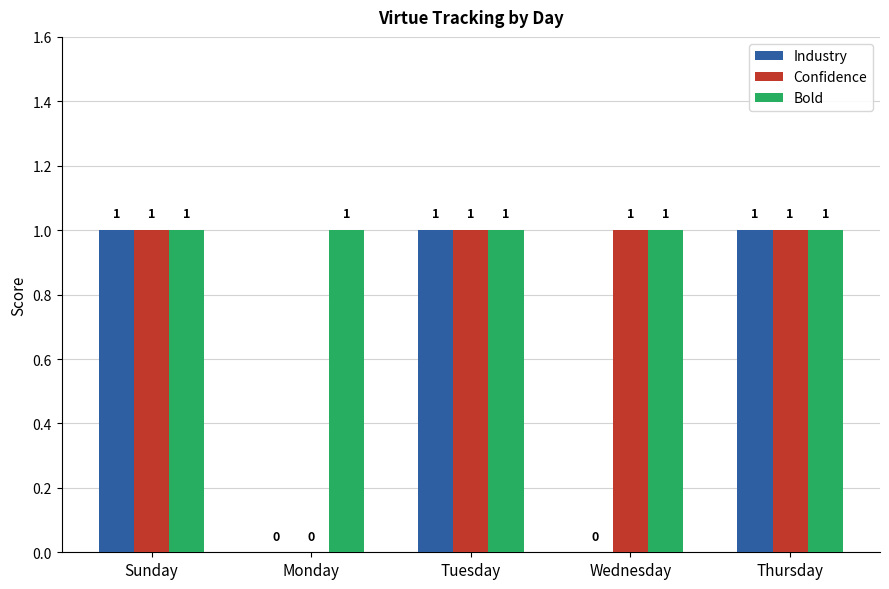

Which series has the largest total across all categories?

Bold